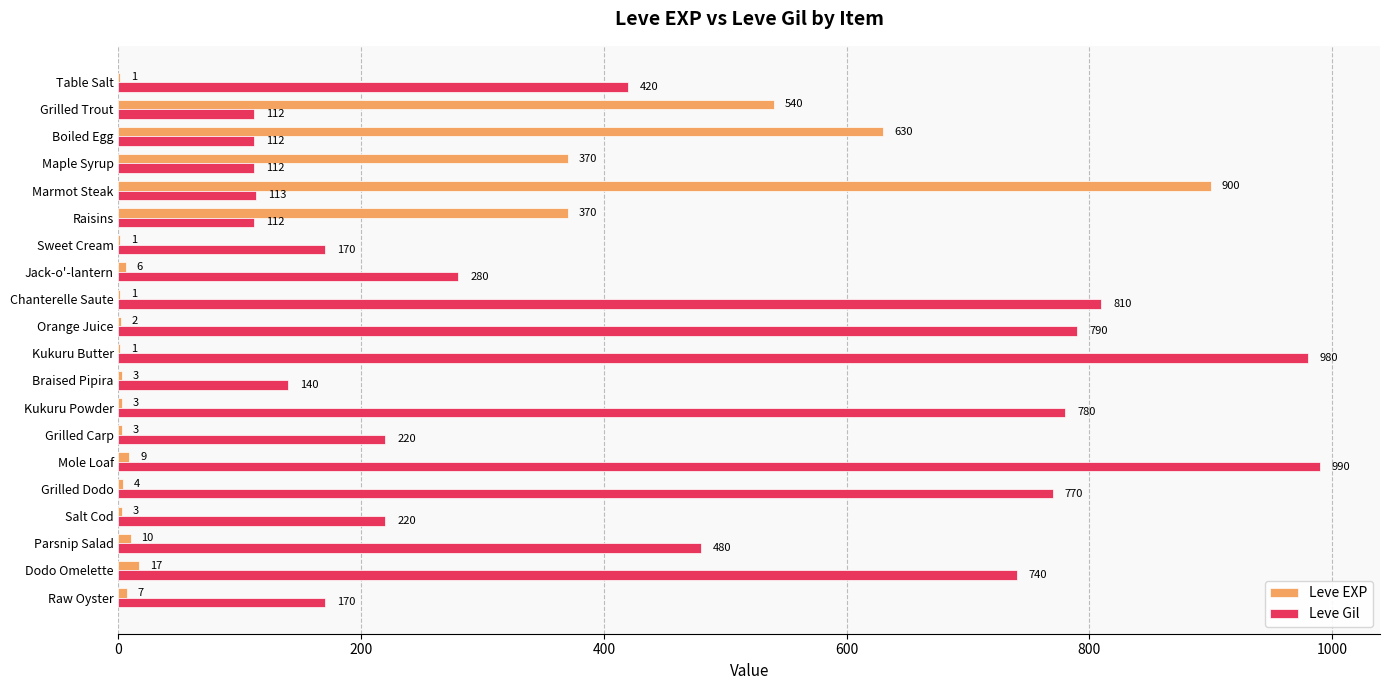

Which series has the largest total across all categories?

Leve Gil